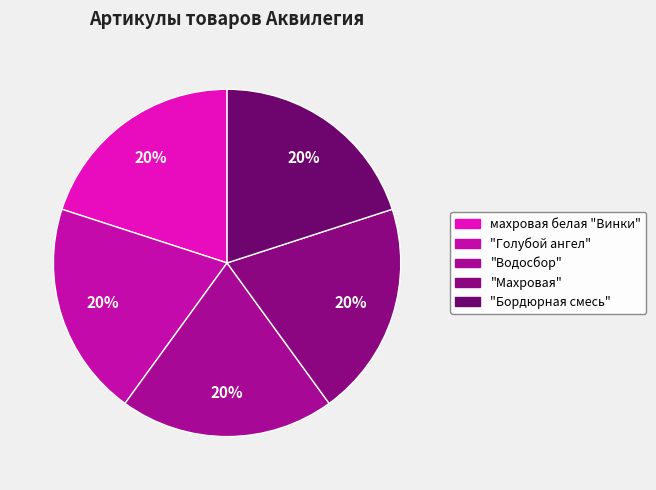

What is the largest slice in the pie chart?

Аквилегия махровая белая "Винки" 0,05г